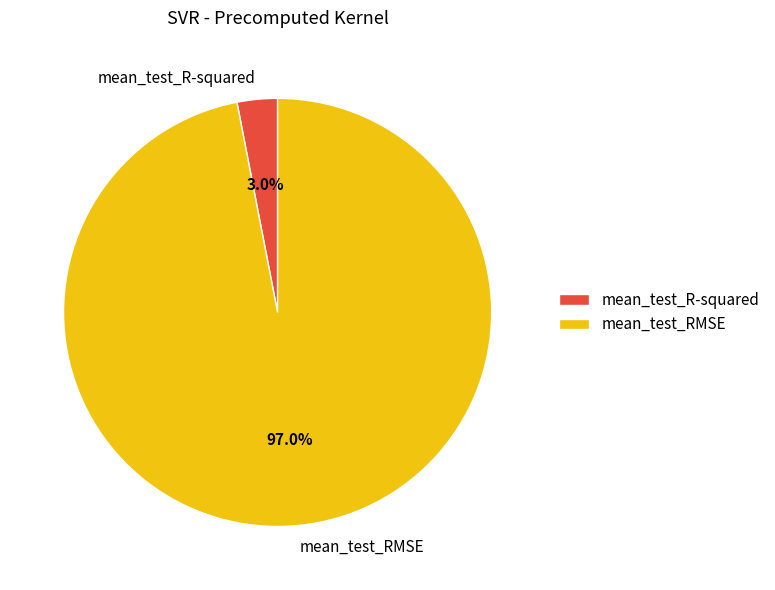

To the nearest percent, what is the difference between the mean_test_RMSE and mean_test_R-squared slice percentages?

94%